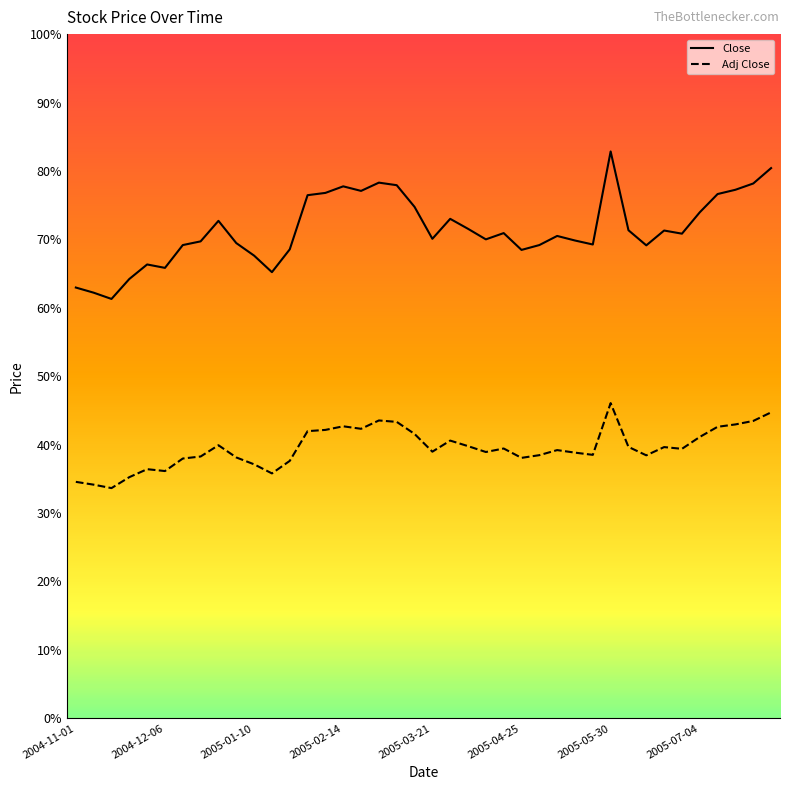

At how many categories does at least one series exceed 81?

1